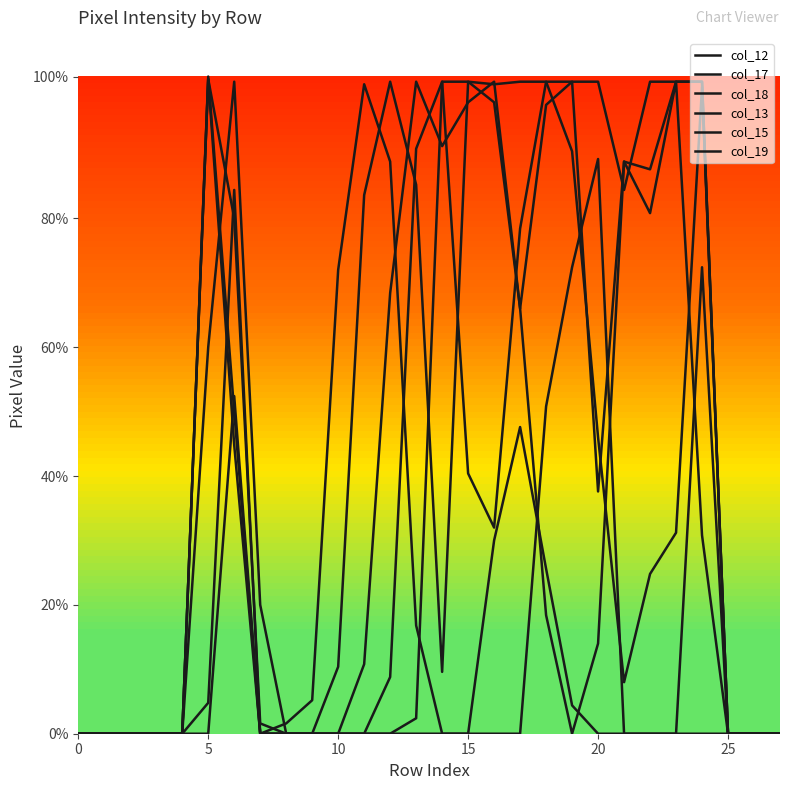

True or false: col_19 has more than 2 points higher than both neighbors.

True